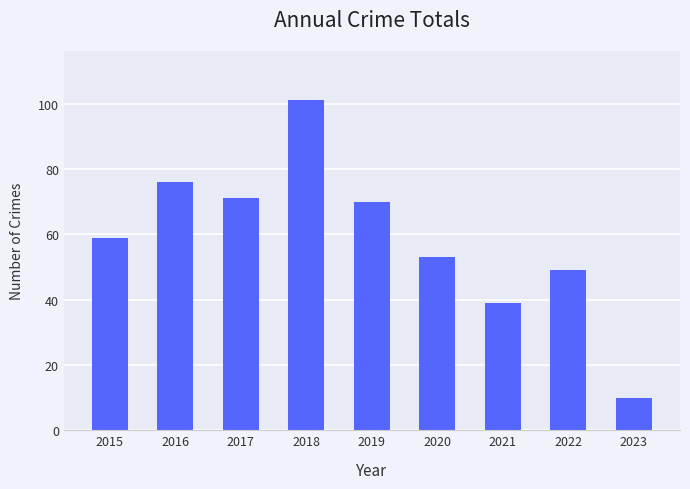

The value at 2022 is 49. True or false?

True